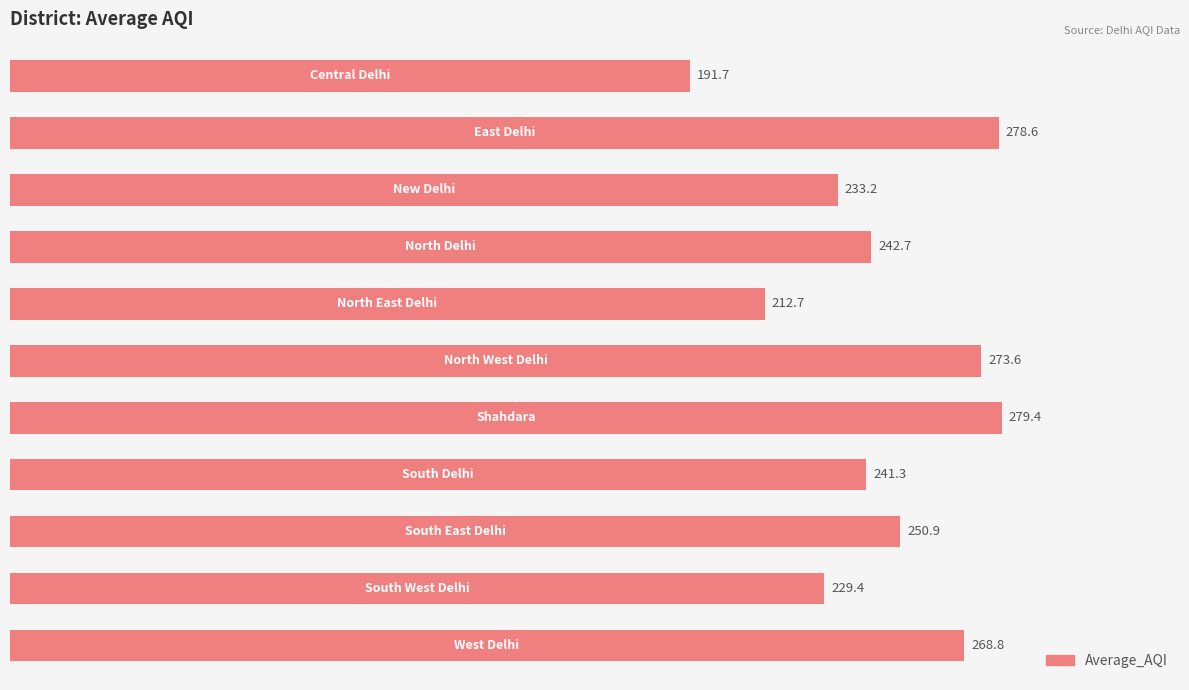

What is the value of the 3rd bar from the top?

233.2